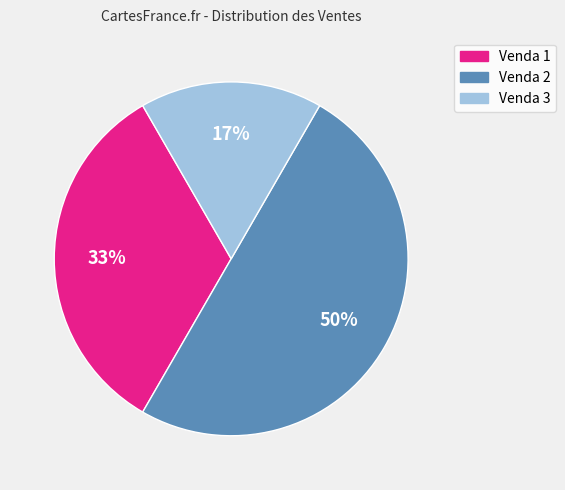

What is the ratio of the value at Venda 3 to the value at Venda 2?

0.3